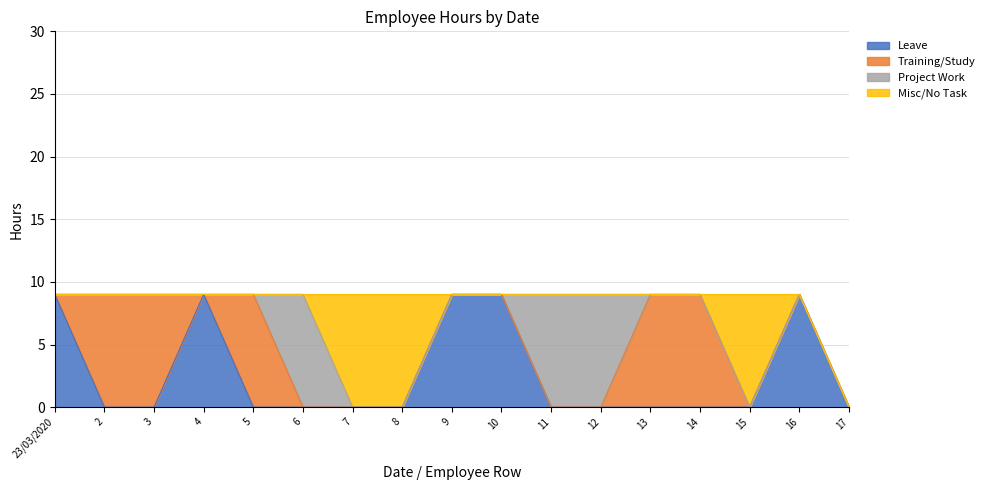

Is it true that Leave equals -6 at 5?

False